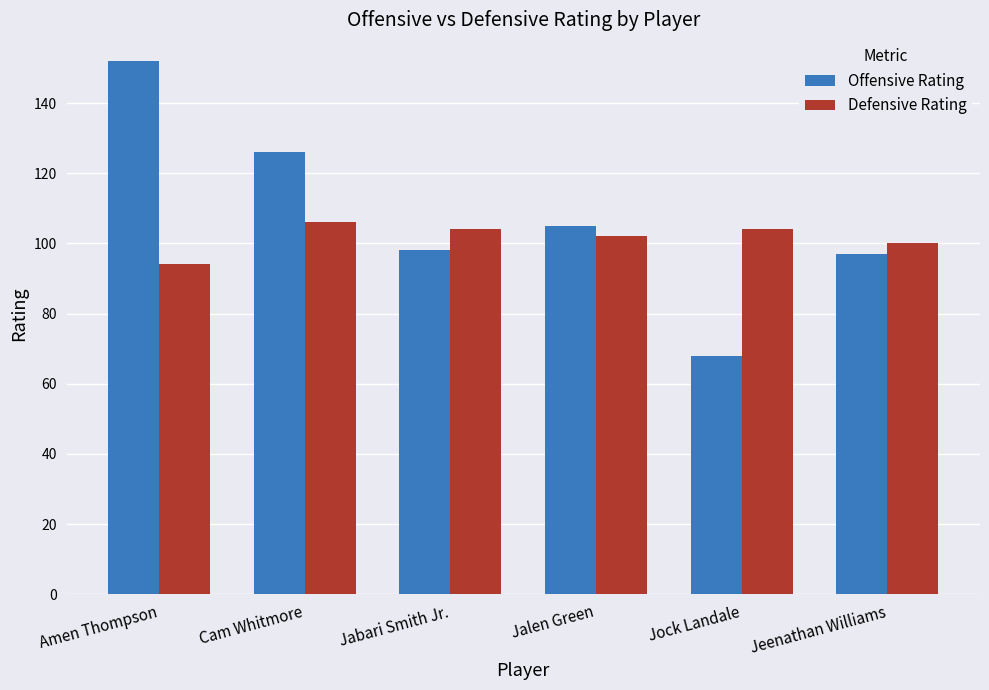

How many data points in Defensive Rating are less than 104?

3